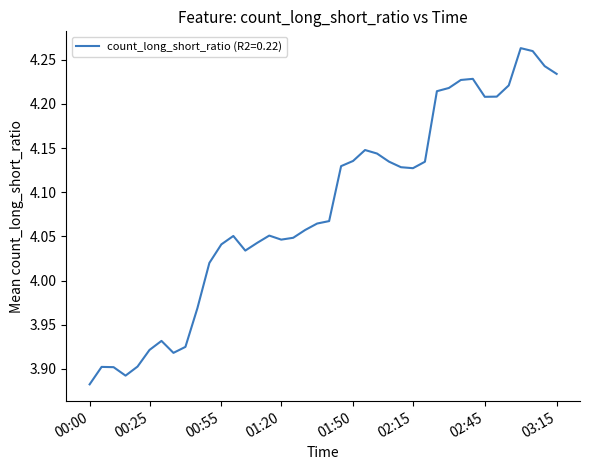

What is the label of the 34th point from the left?

02:45